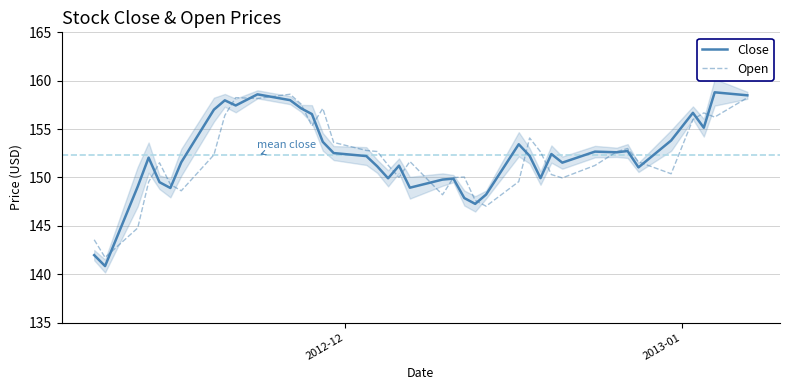

True or false: Open and Close intersect in this chart.

True